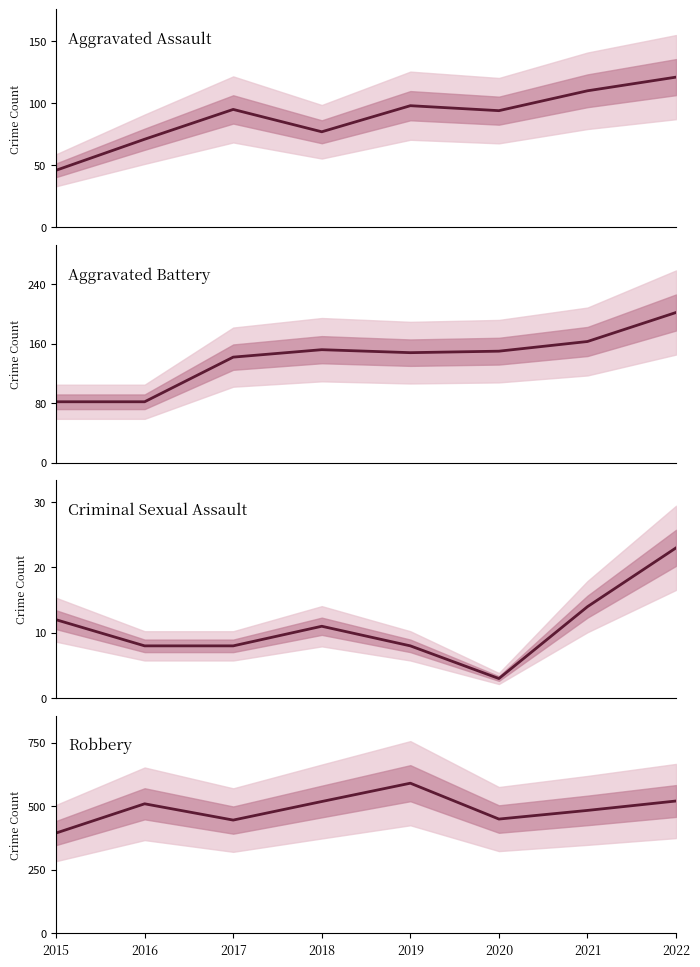

How many values in the Criminal Sexual Assault series exceed 11?

3